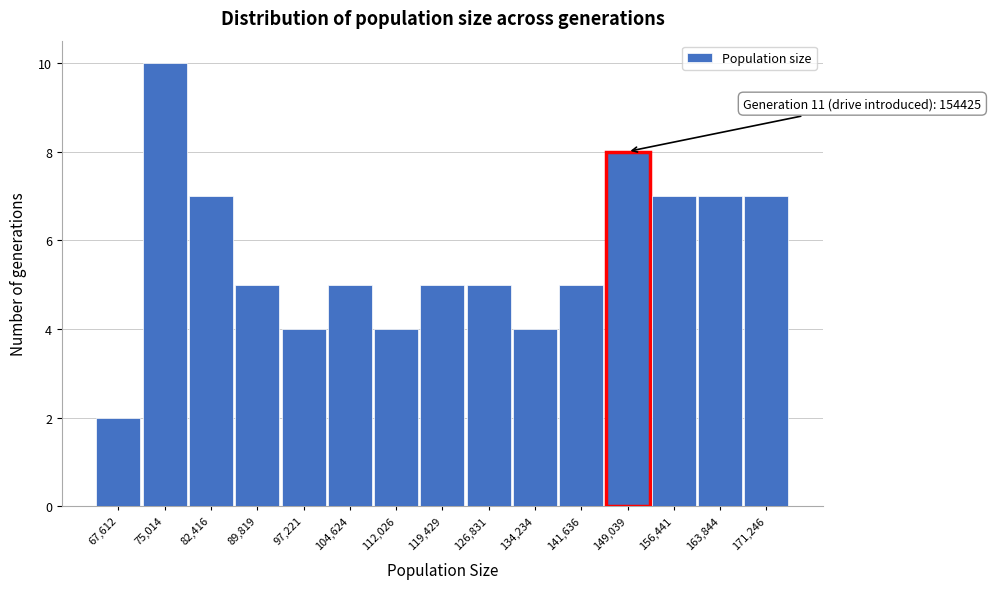

Reading right to left, list all the values displayed in this chart.

171,246=7	163,844=7	156,441=7	149,039=8	141,636=5	134,234=4	126,831=5	119,429=5	112,026=4	104,624=5	97,221=4	89,819=5	82,416=7	75,014=10	67,612=2